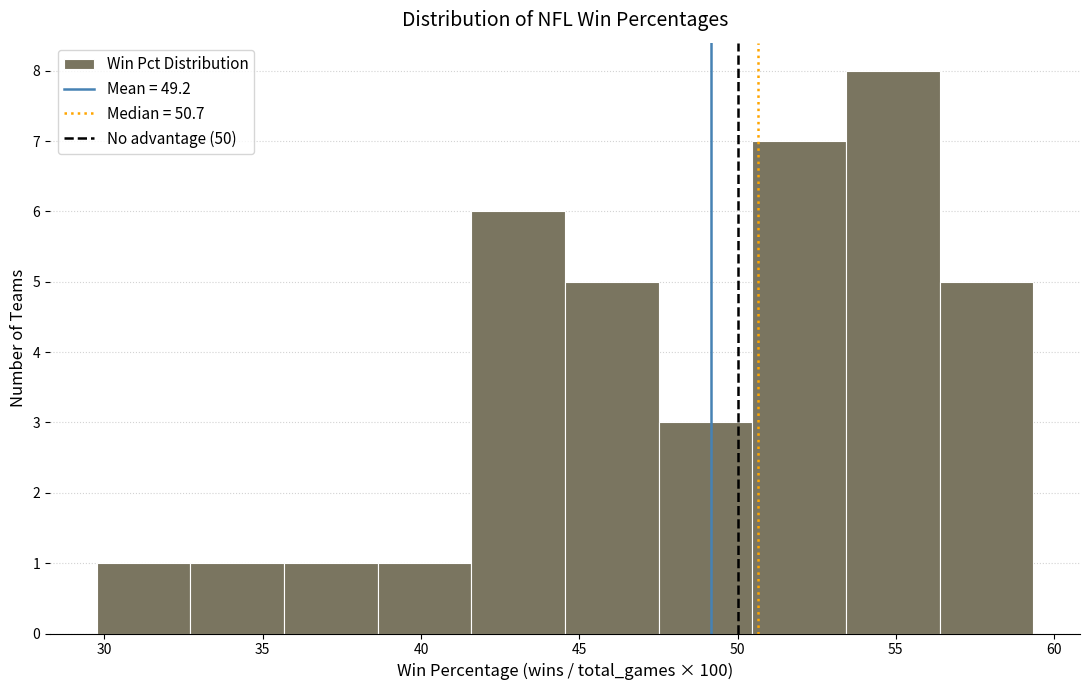

Over which range of the x-axis is the bar tallest?

53.5 to 56.5